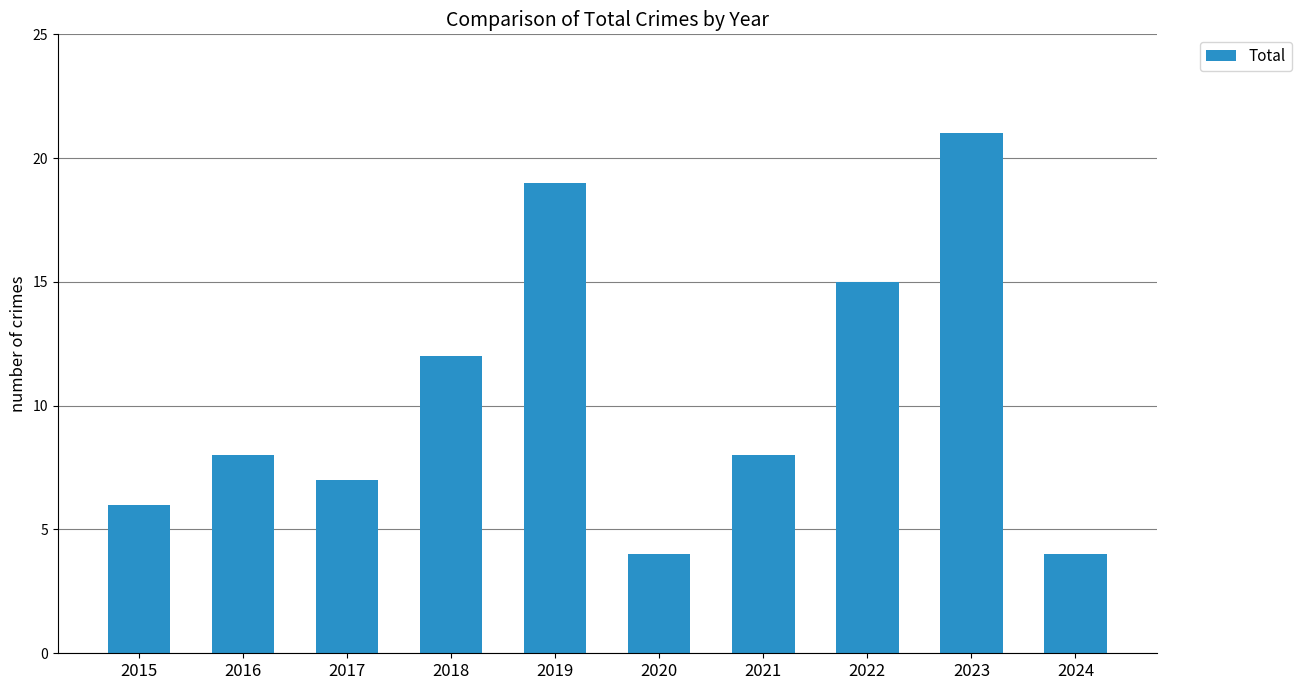

Does the chart contain any negative values?

No